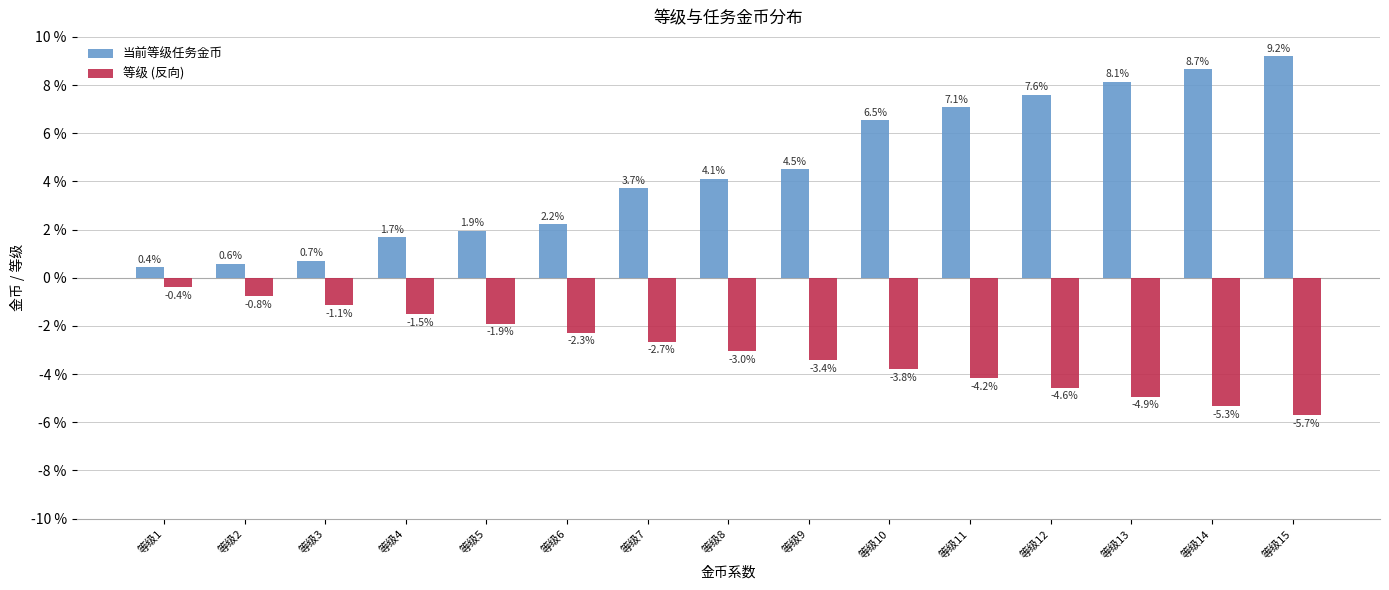

Which series has the largest total across all categories?

当前等级任务金币